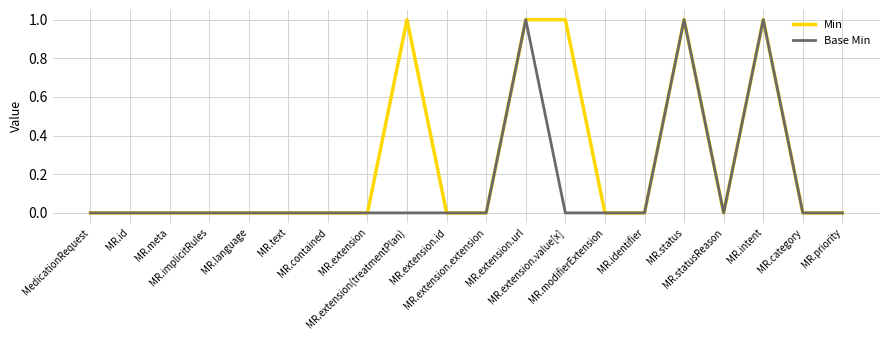

Rank the series by their average value, from highest to lowest.

Min, Base Min